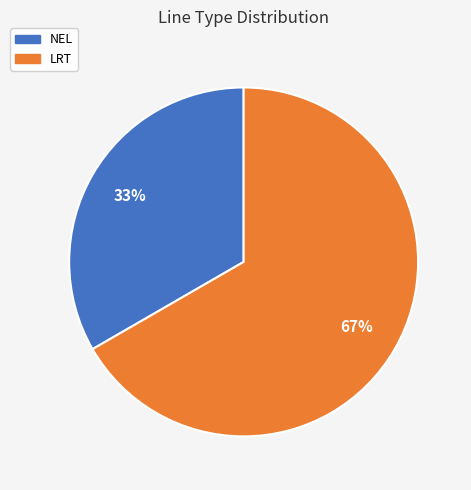

Which slice represents more than half of the pie?

LRT